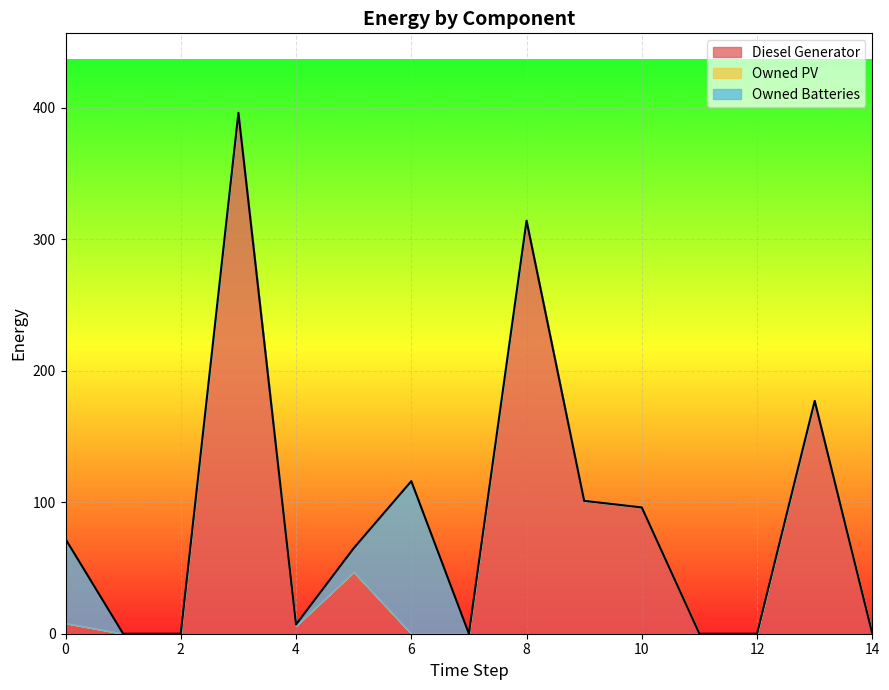

True or false: Diesel Generator and Owned PV cross at least once.

False